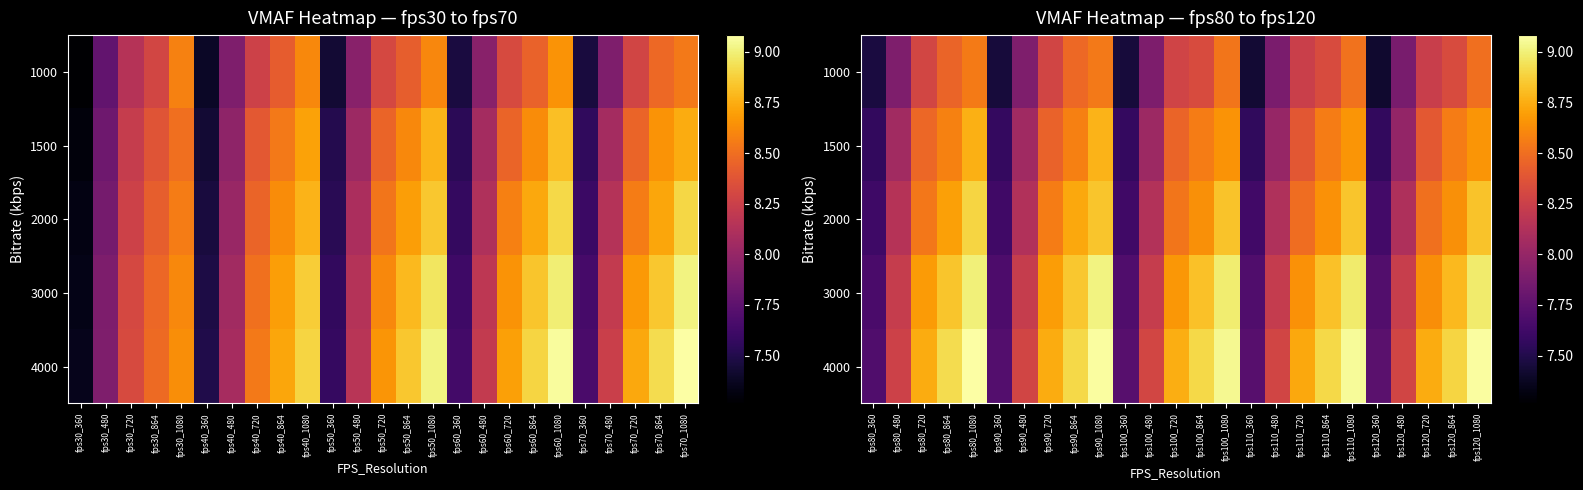

What is the spread (max minus min) of values at fps80_1080?

0.5